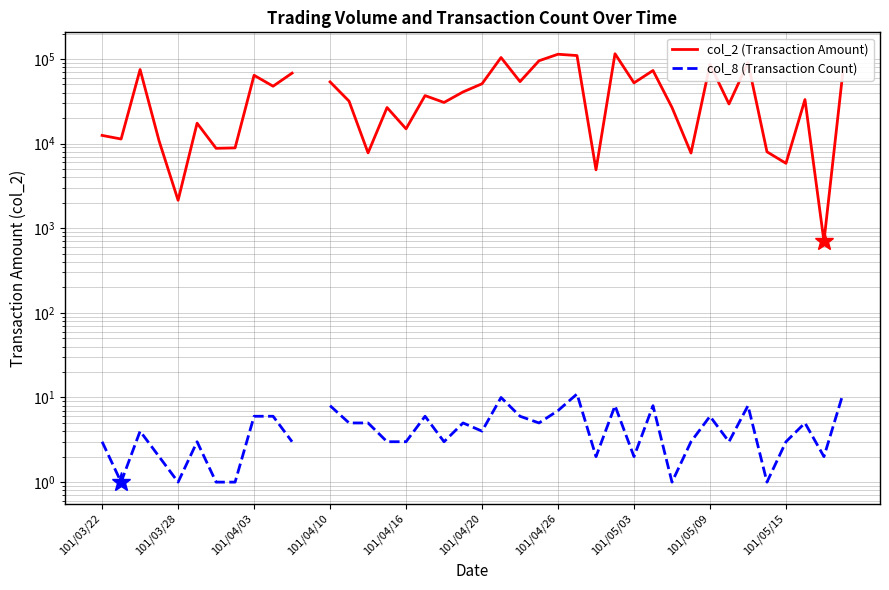

True or false: col_8 (Transaction Count) and col_2 (Transaction Amount) cross at least once.

False